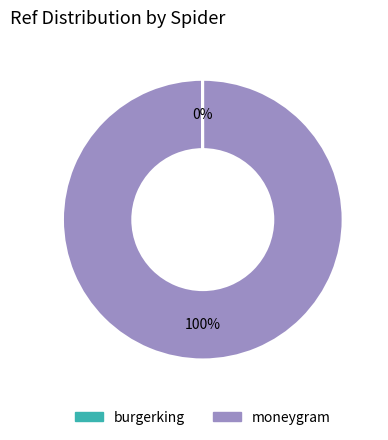

True or false: moneygram accounts for 100% of the total.

True